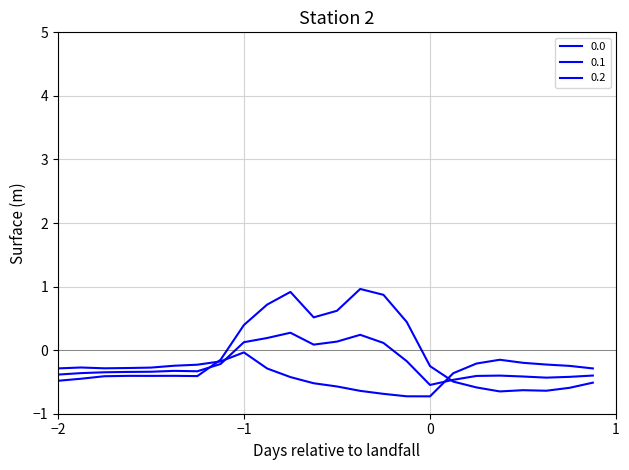

Does the chart have visible grid lines?

Yes